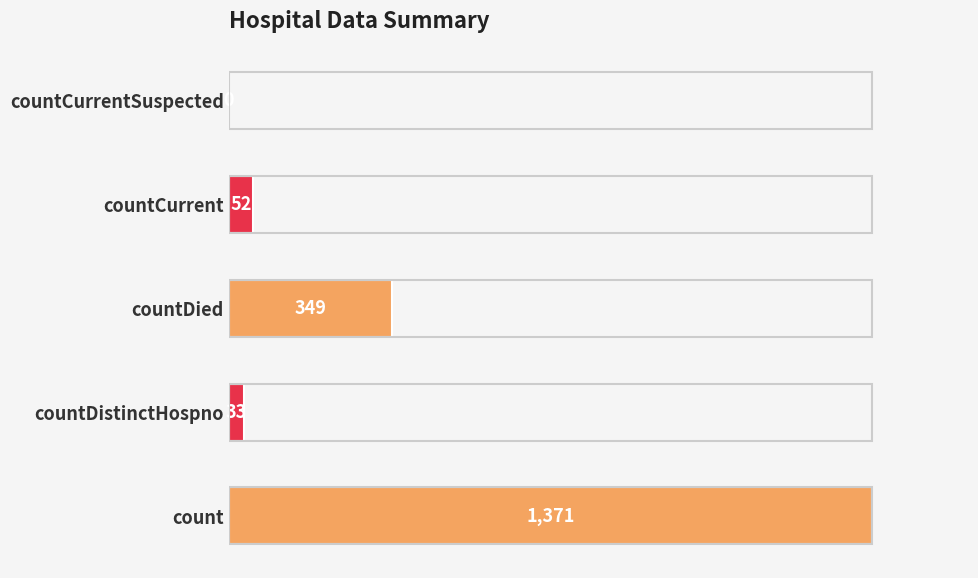

What is the average value?

361